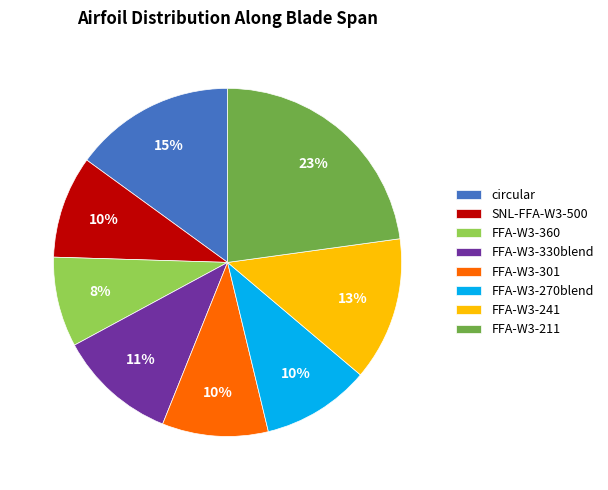

Which slice is the smallest?

FFA-W3-360